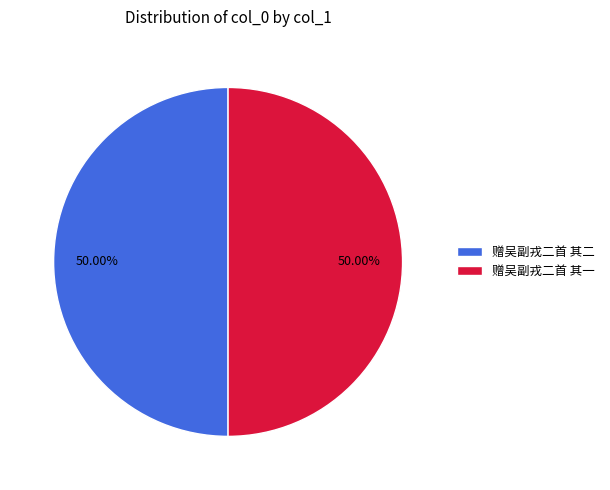

Is the sum of 赠吴副戎二首 其一 and 赠吴副戎二首 其二 greater than half?

Yes